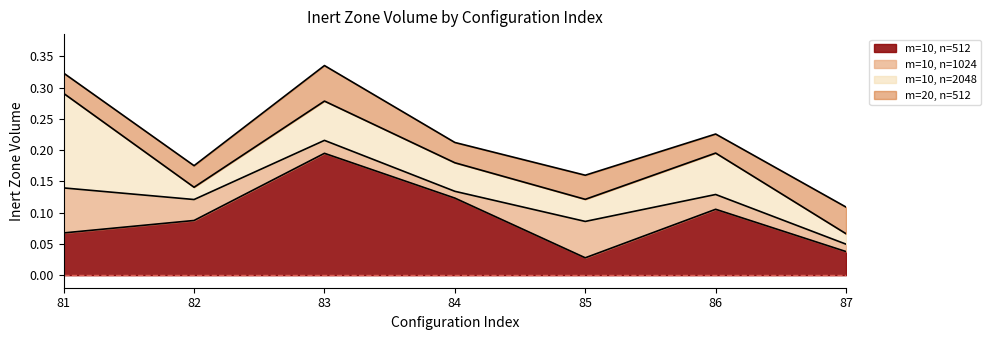

At which category does m=10, n=2048 reach its first local valley?

82